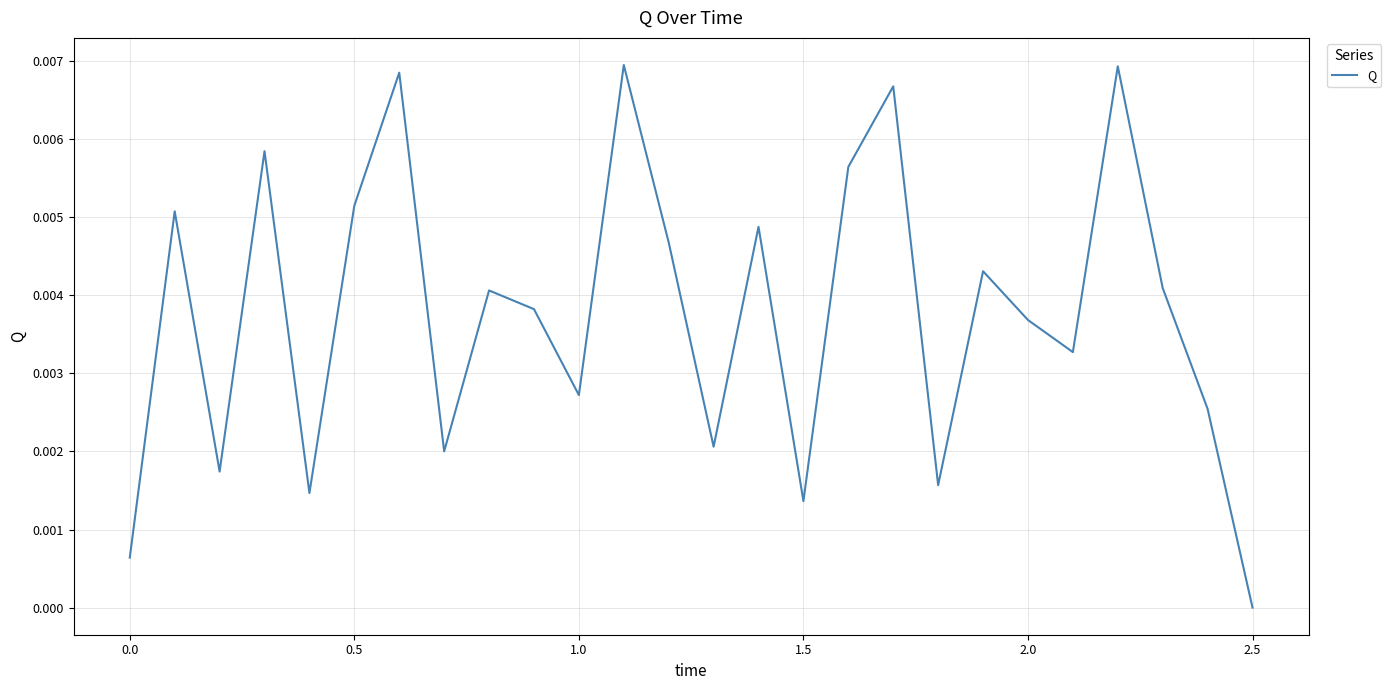

Which category has the lowest value across all series?

2.5